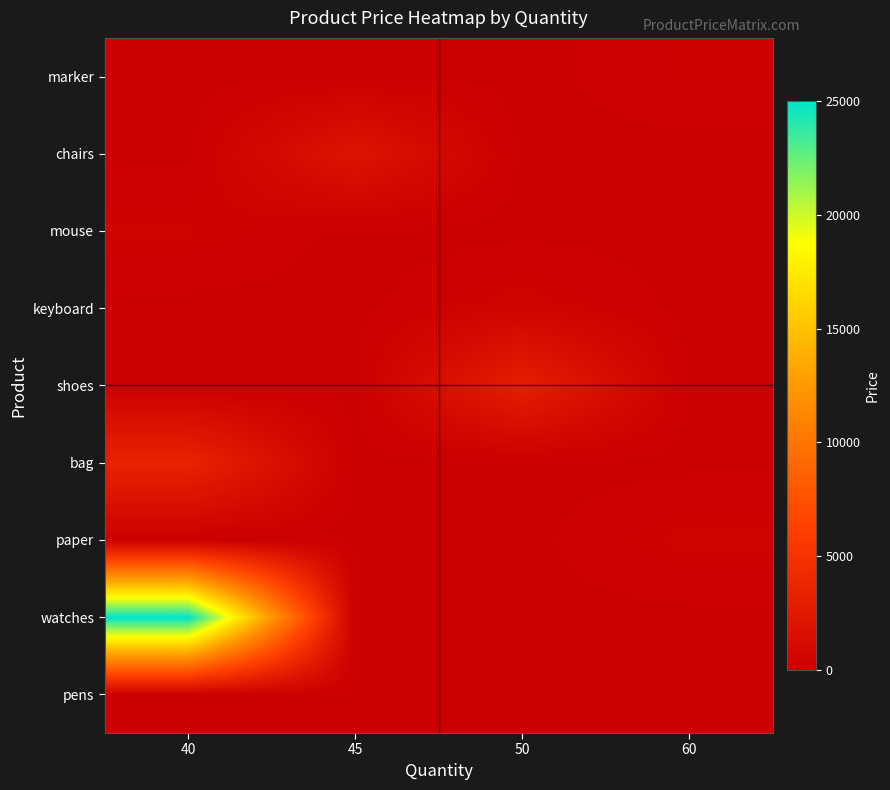

Reading left to right, what are all the values shown in this chart?

row_0: 40=0	45=0	50=25	60=0
row_1: 40=25000	45=0	50=0	60=0
row_2: 40=0	45=0	50=0	60=450
row_3: 40=3500	45=0	50=0	60=0
row_4: 40=0	45=0	50=3000	60=0
row_5: 40=0	45=0	50=500	60=0
row_6: 40=400	45=0	50=0	60=0
row_7: 40=0	45=2000	50=0	60=0
row_8: 40=0	45=0	50=0	60=300